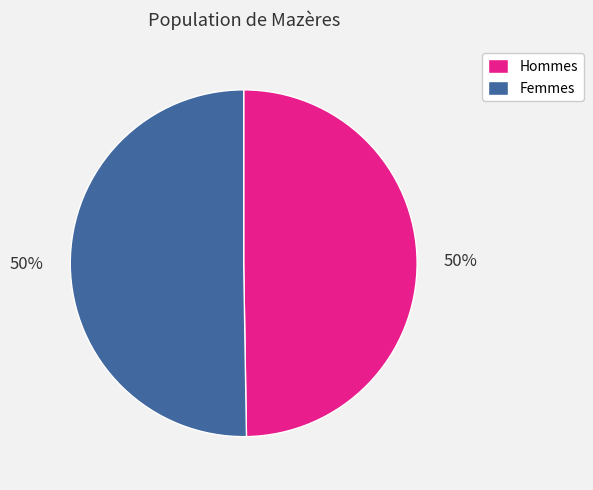

Is the sum of Femmes and Hommes greater than half?

Yes